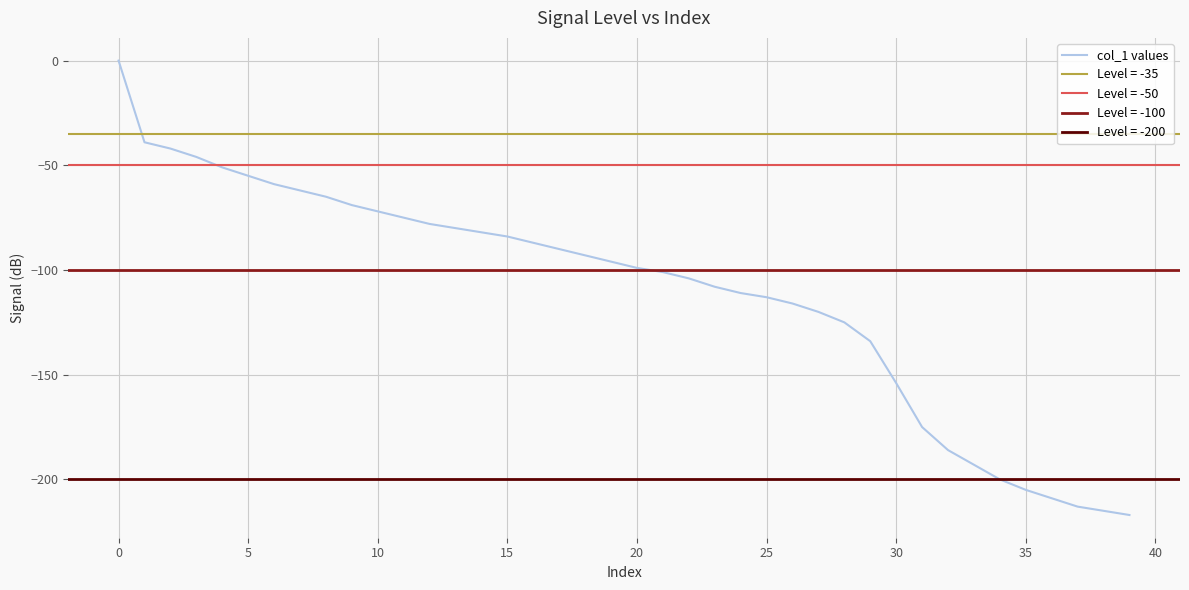

What is the minimum value for col_1 values?

-217